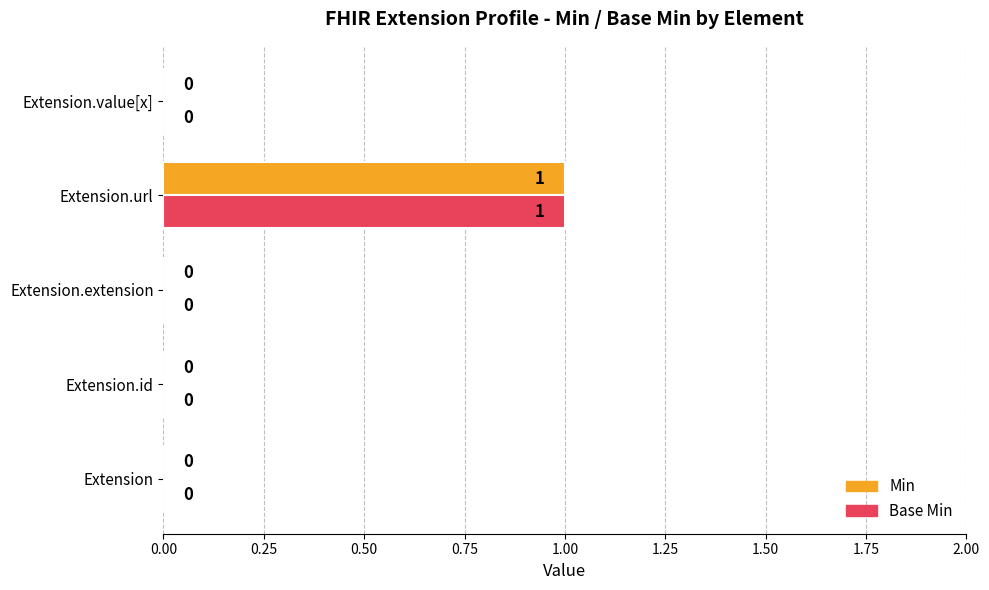

Which label corresponds to the largest value in the chart?

Extension.url